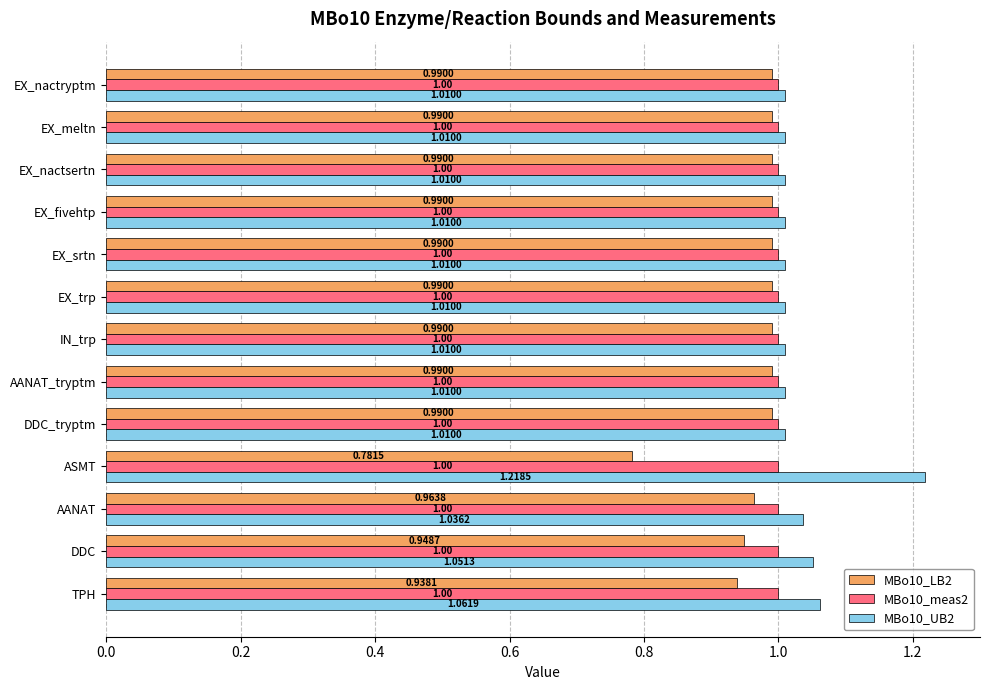

What is the total value across all series at AANAT_tryptm?

3.0